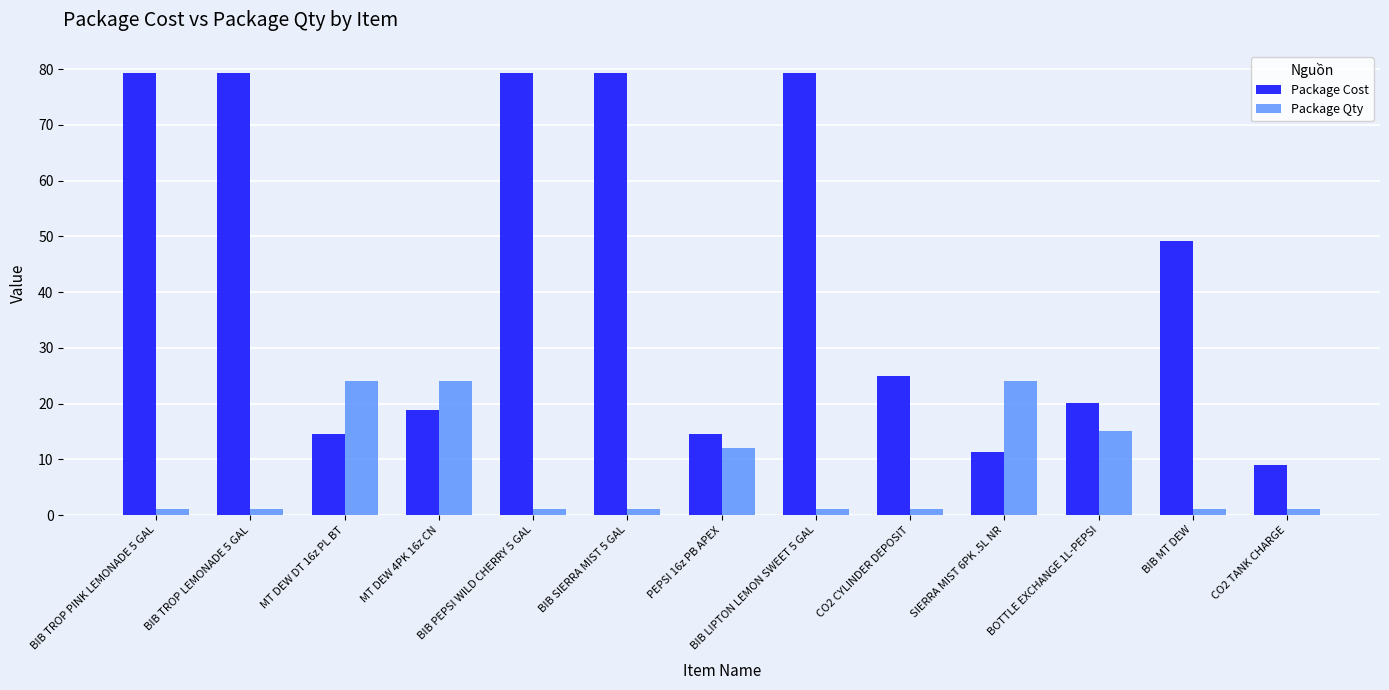

What is the lowest value of the Package Cost series?

9.0